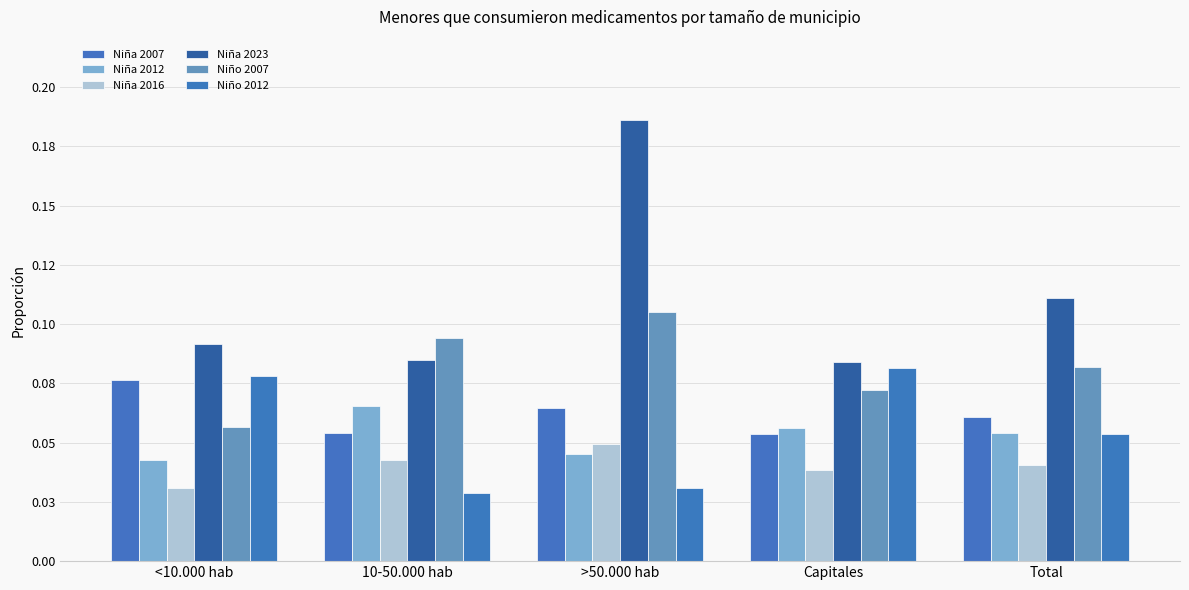

Are the bars grouped side by side (vs. stacked)?

Yes